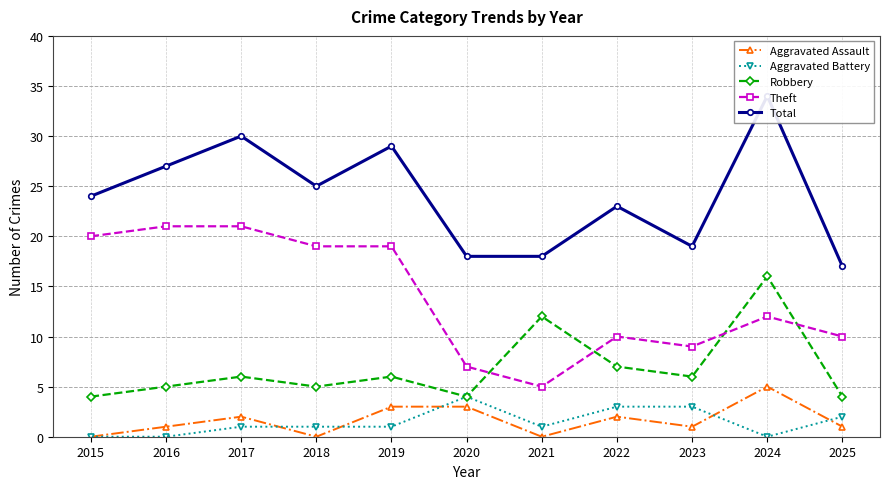

Between 2020 and 2021, which series saw the biggest shift?

Robbery